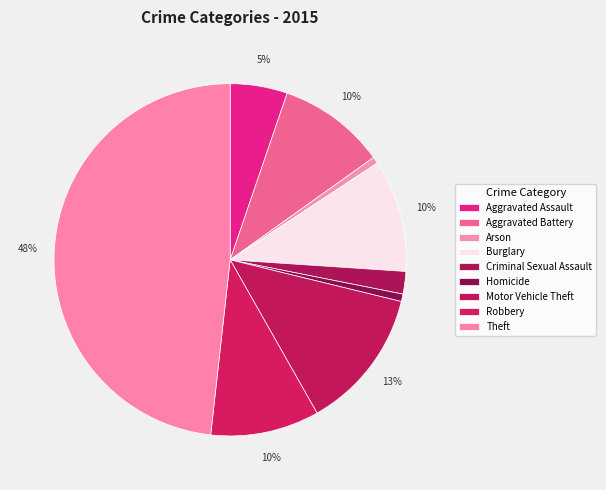

How many segments does this pie chart have?

9